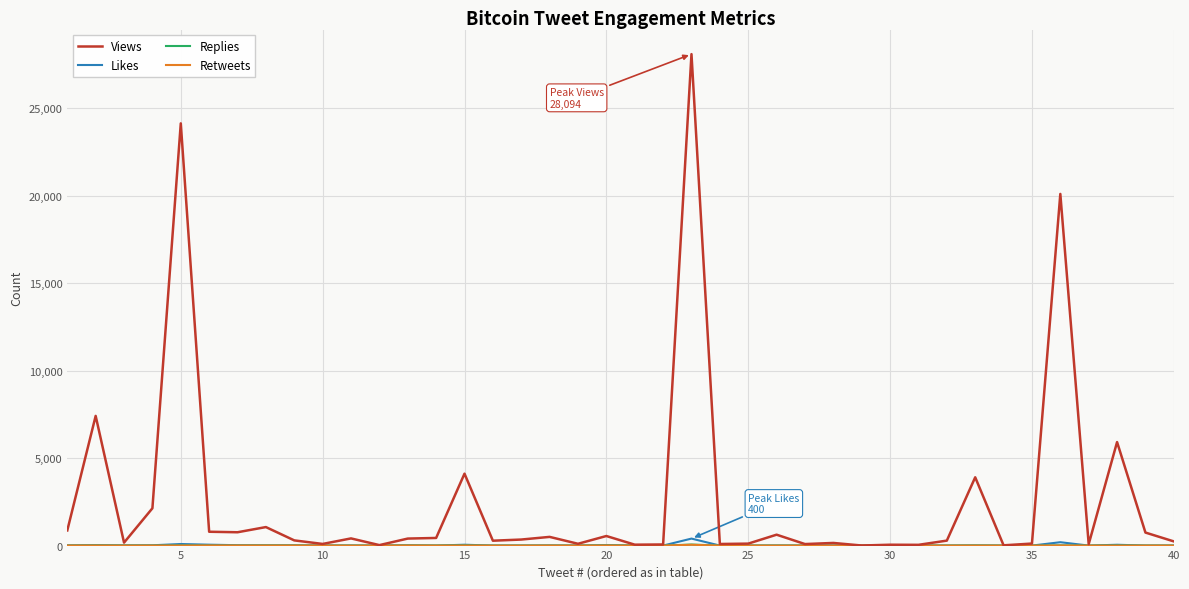

Which series has the largest range (max minus min)?

Views